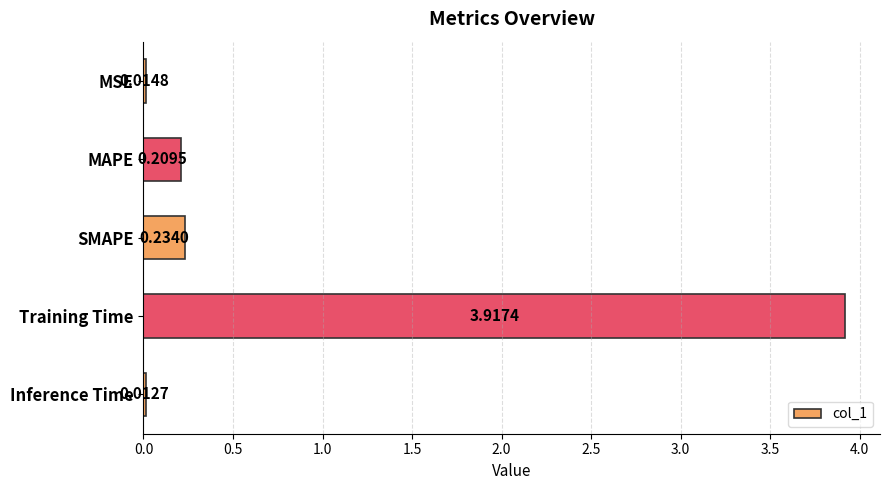

What is the difference between the maximum and minimum values?

3.9